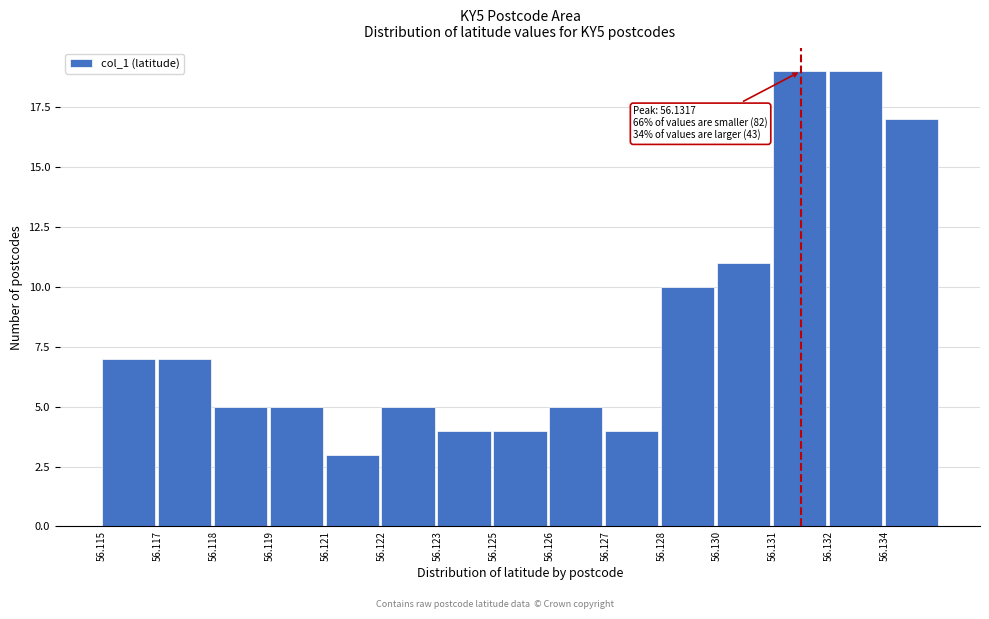

Reading left to right, transcribe all the data shown in this chart.

56.115=7	56.117=7	56.118=5	56.119=5	56.121=3	56.122=5	56.123=4	56.125=4	56.126=5	56.127=4	56.128=10	56.130=11	56.131=19	56.132=19	56.134=17